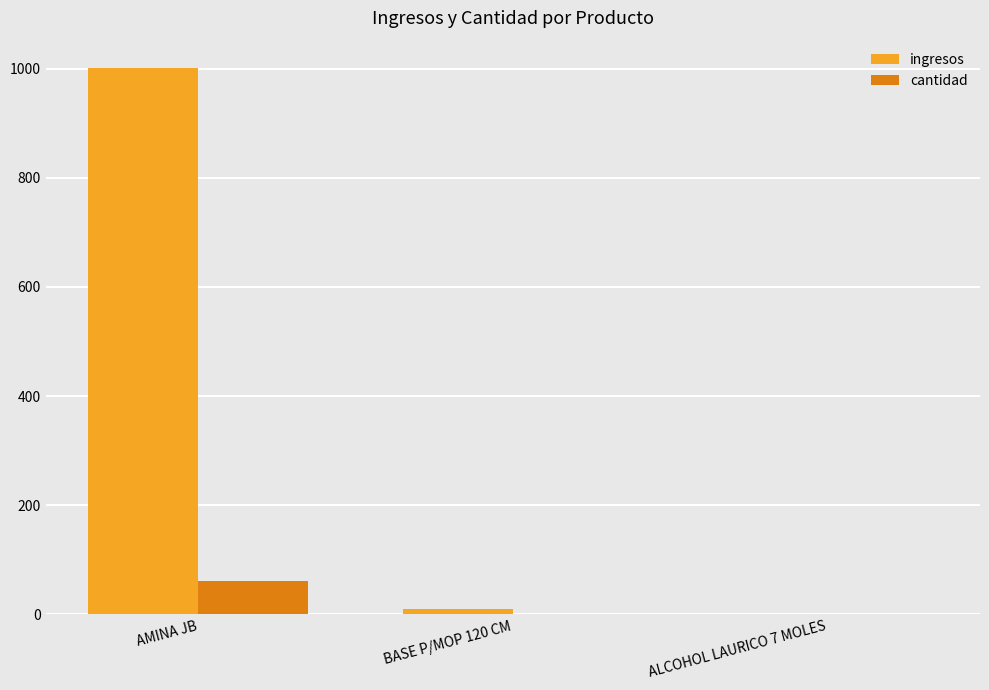

What is the sum of all cantidad values?

63.0